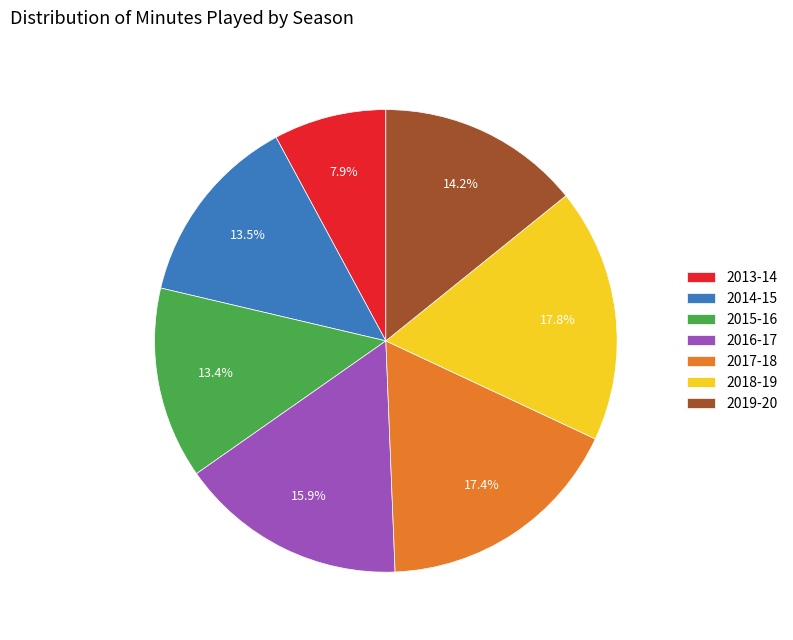

To the nearest percent, what is the average slice percentage?

14%